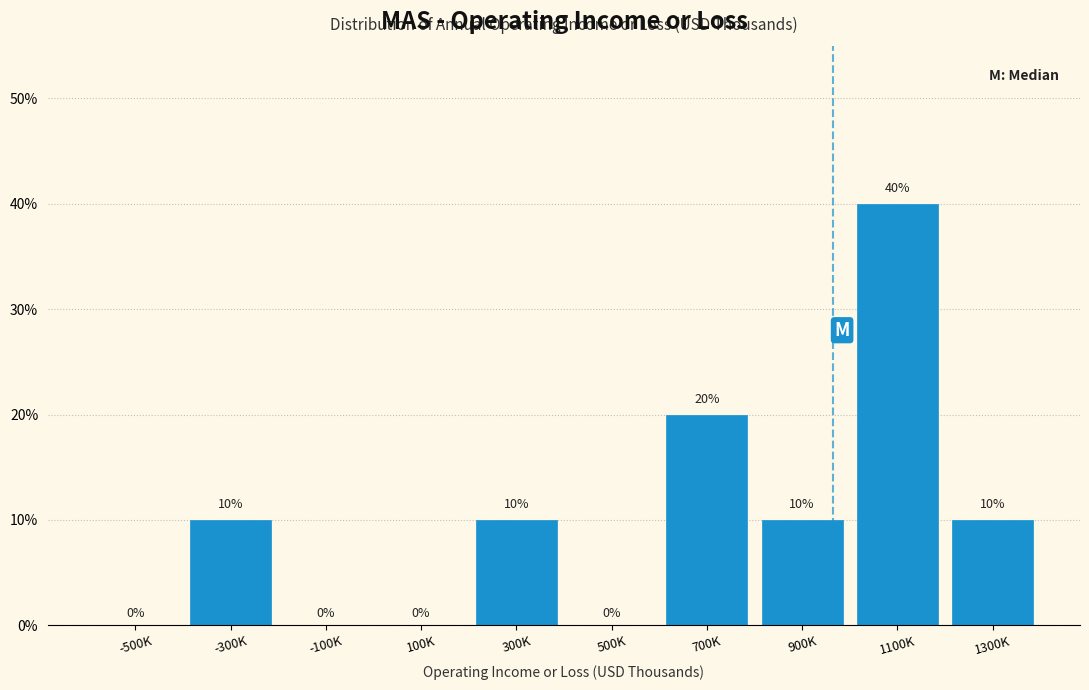

Reading left to right, list all the values displayed in this chart.

-500K=0	-300K=10	-100K=0	100K=0	300K=10	500K=0	700K=20	900K=10	1100K=40	1300K=10